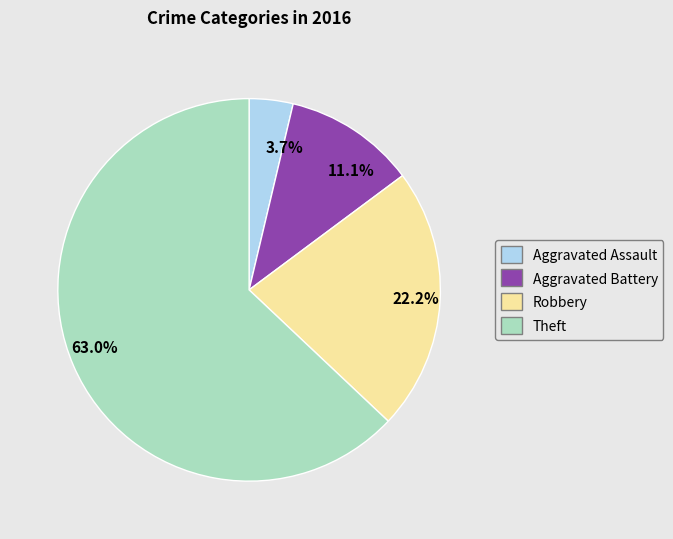

Count the number of slices in the pie.

4